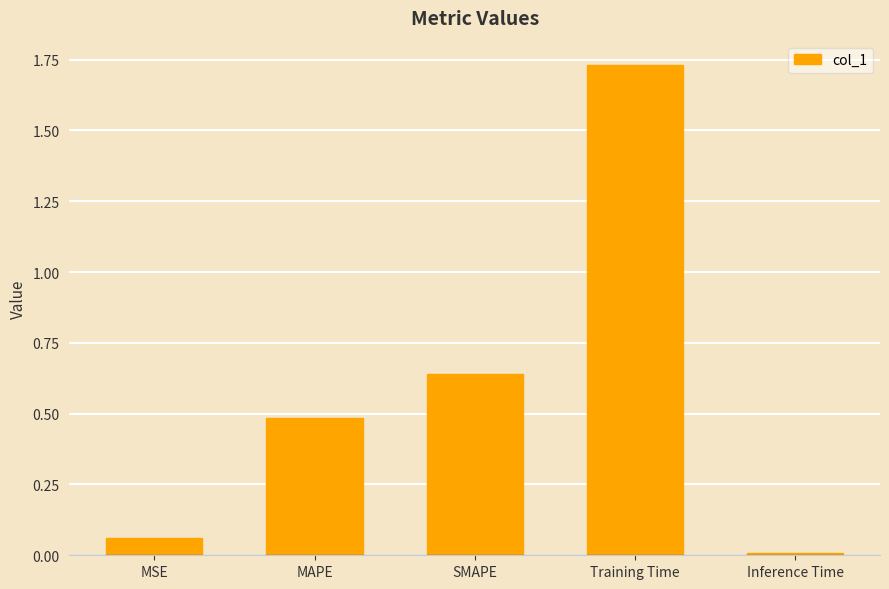

What is the difference between the values at MSE and MAPE?

0.4